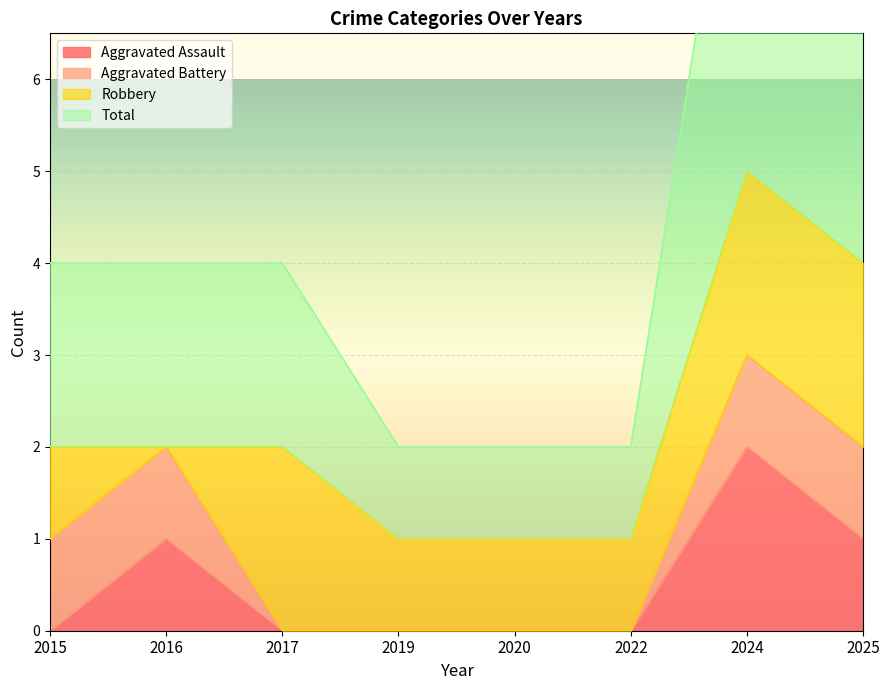

True or false: Aggravated Assault has a value of 1 at 2015.

False